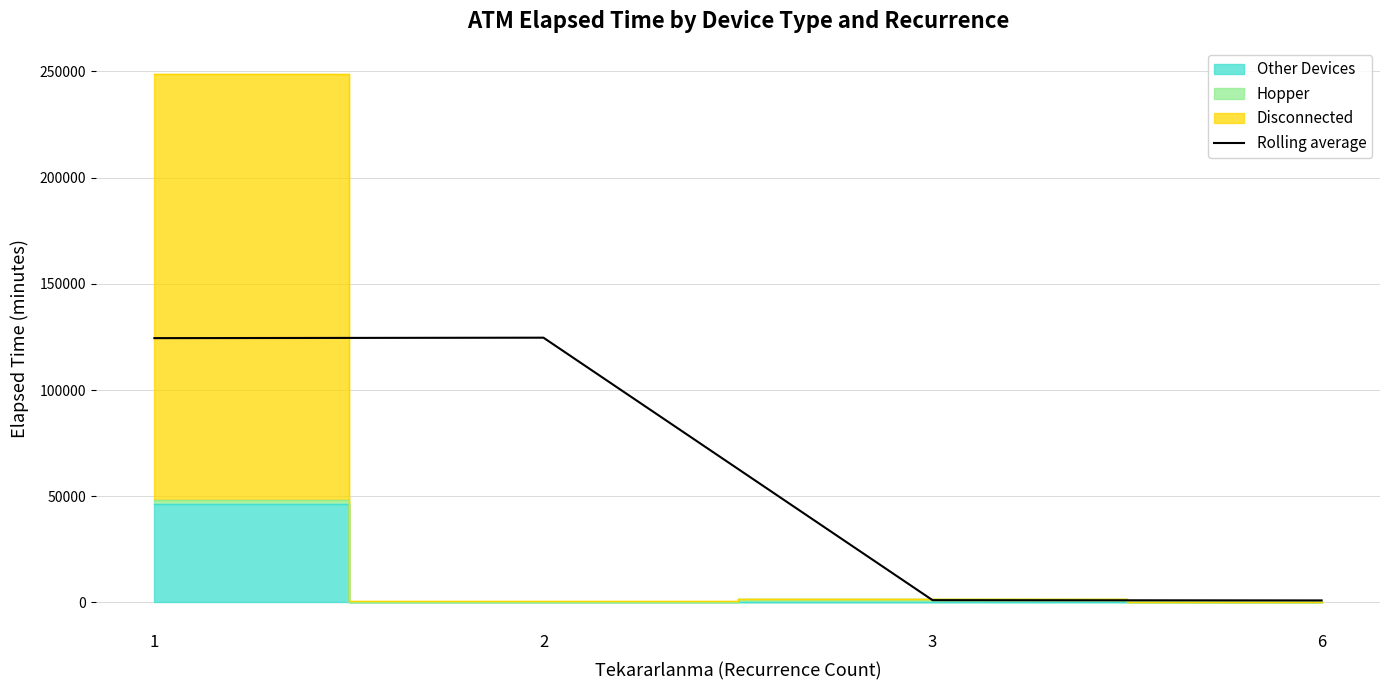

Reading left to right, extract all data points from this chart.

1=124427.5	2=124640.0	3=1055.0	6=930.0